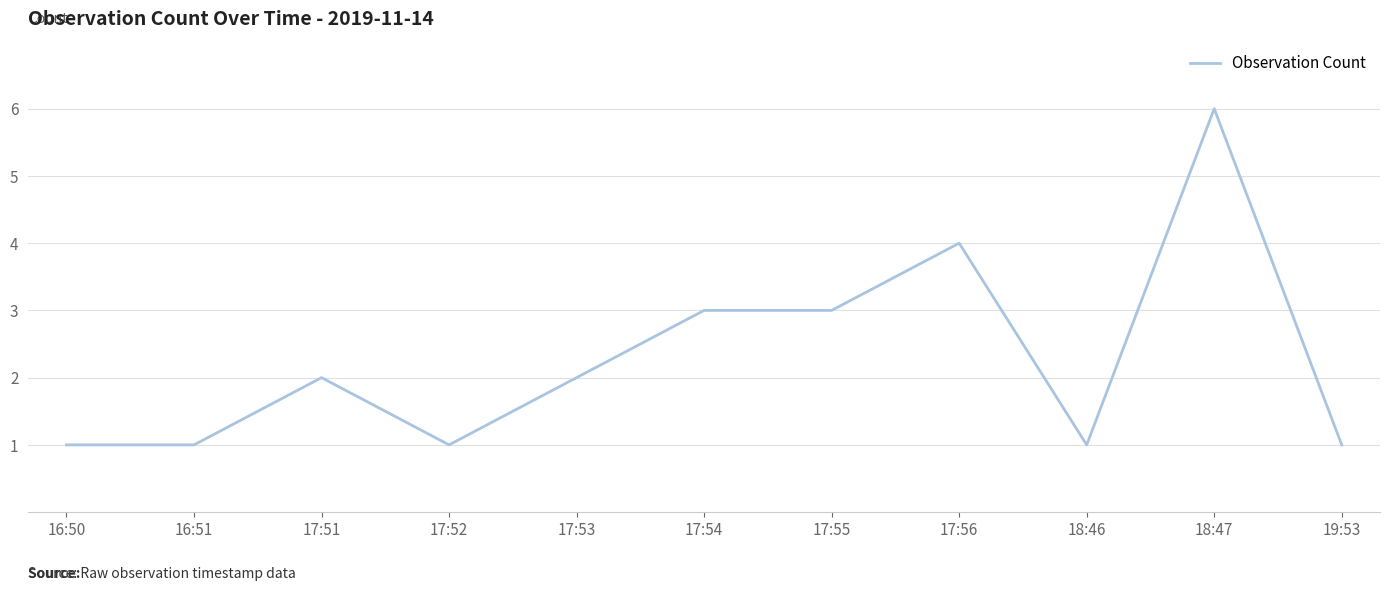

What position from the left is 17:54?

6